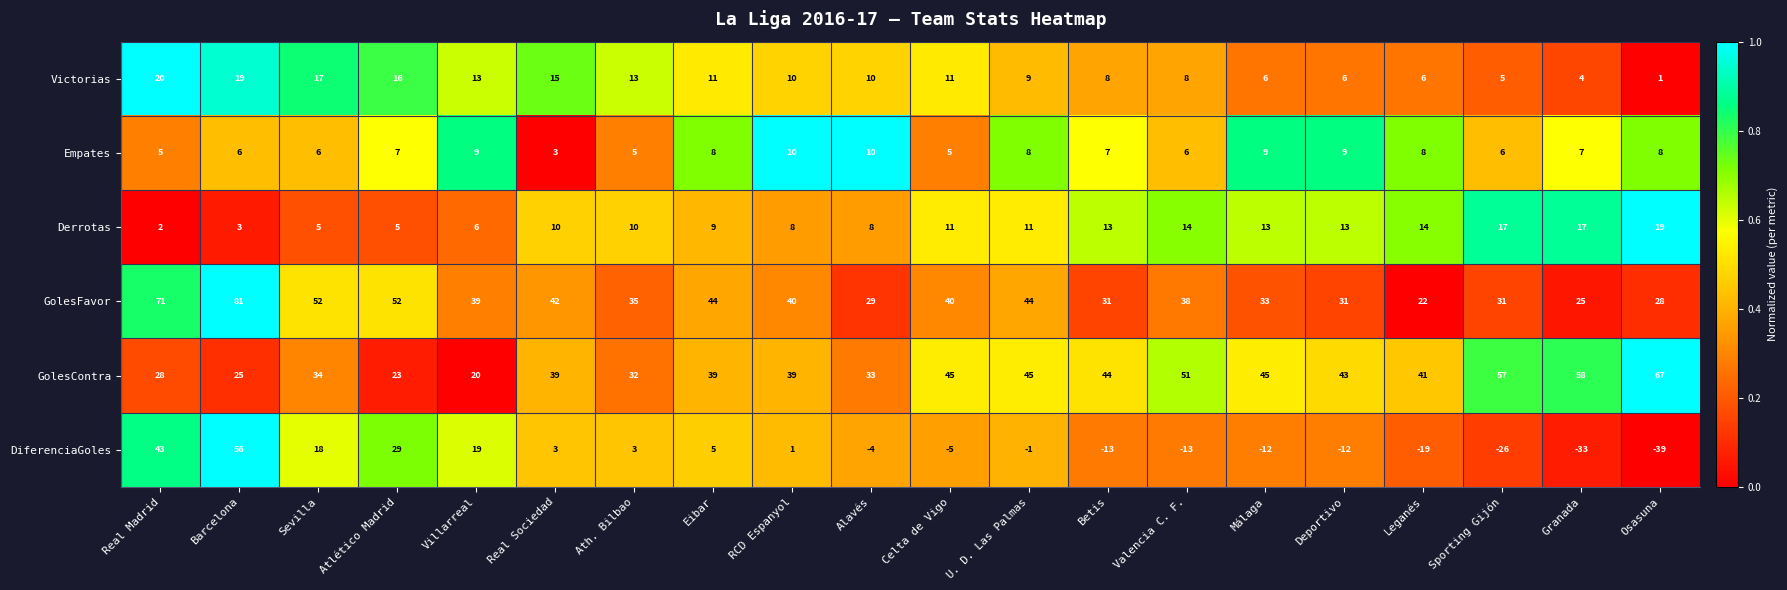

Is it true that Empates equals 10 at Alavés?

True